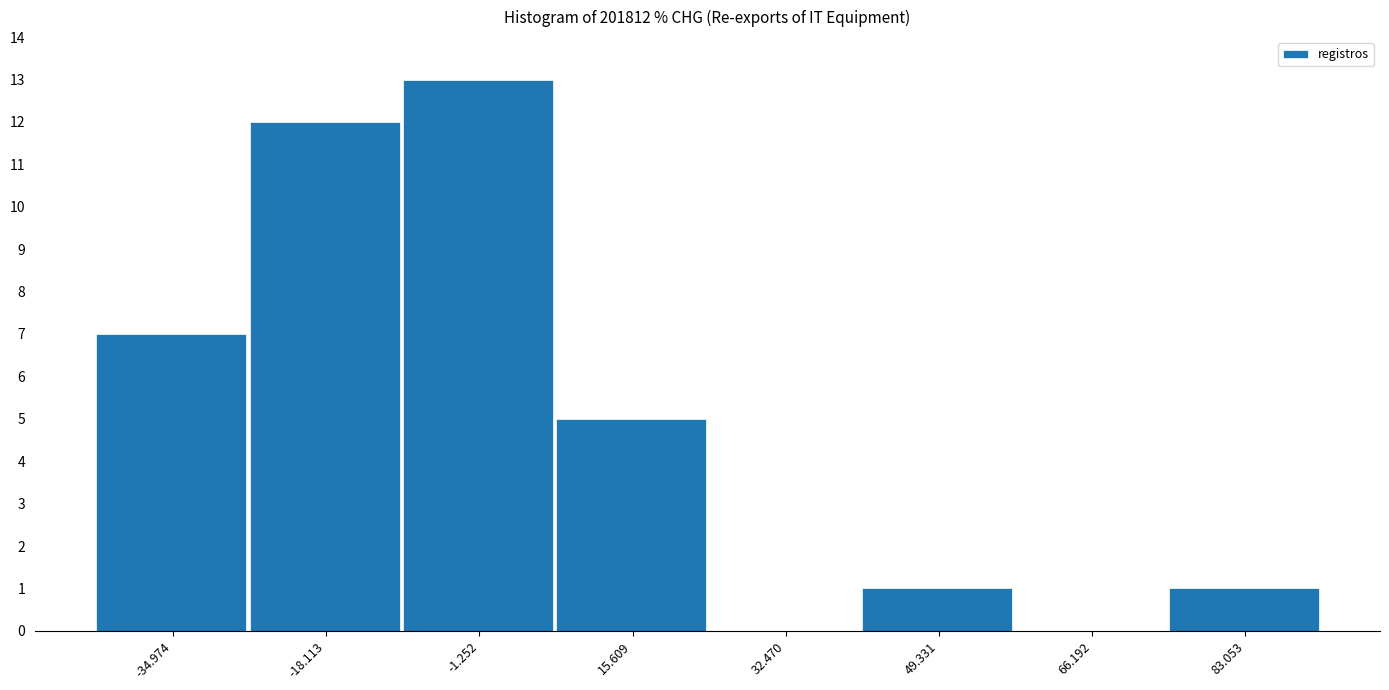

Over which range of the x-axis is the bar tallest?

-10 to 8